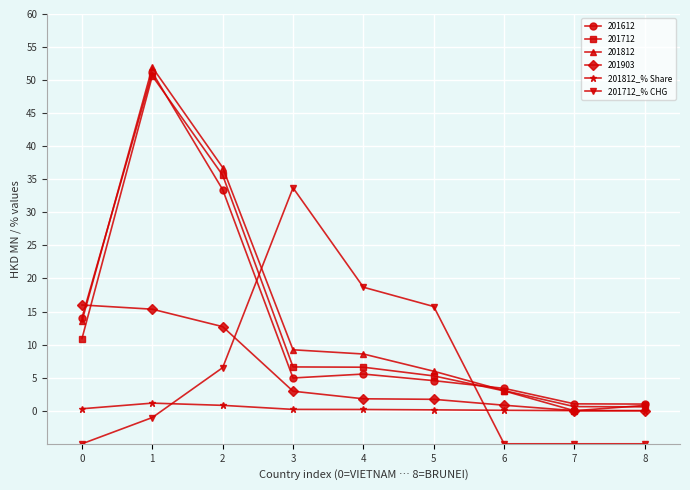

Which series changed the most between 1 and 7?

201812